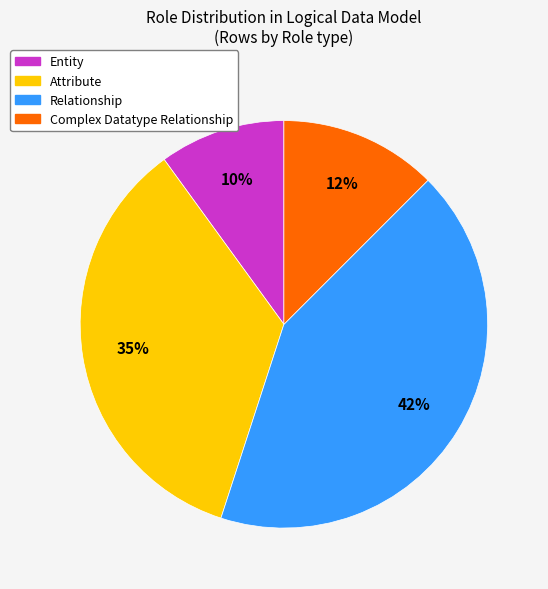

Is there any slice that represents more than half of the pie?

No